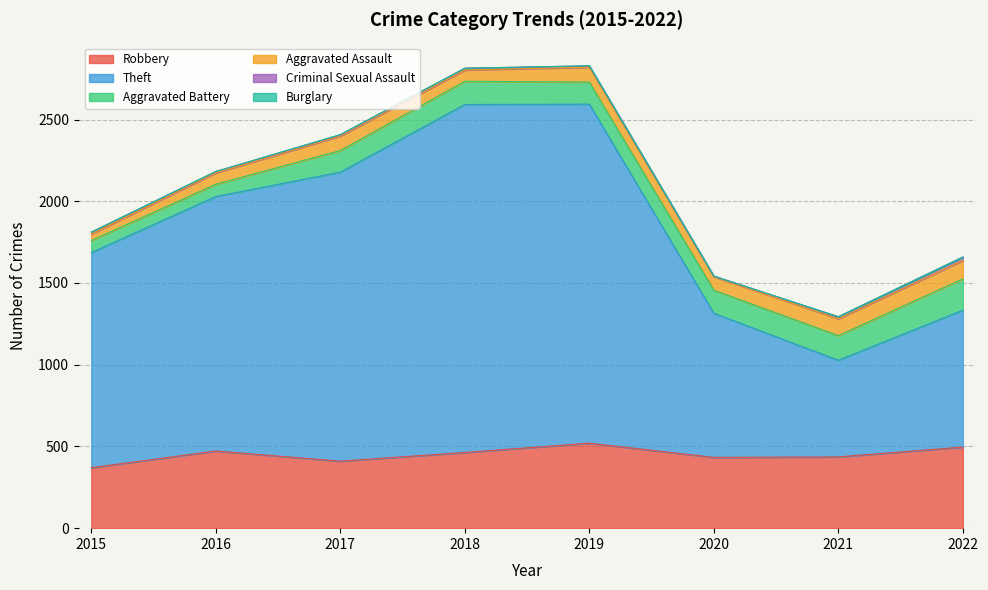

Which label corresponds to the largest value in the chart?

2018